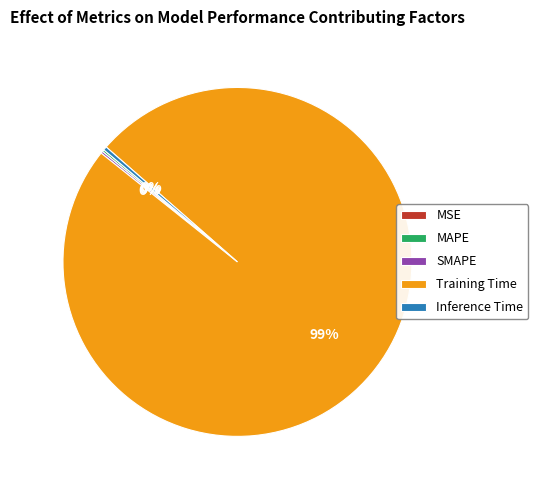

Which category has the biggest portion of the pie?

Training Time